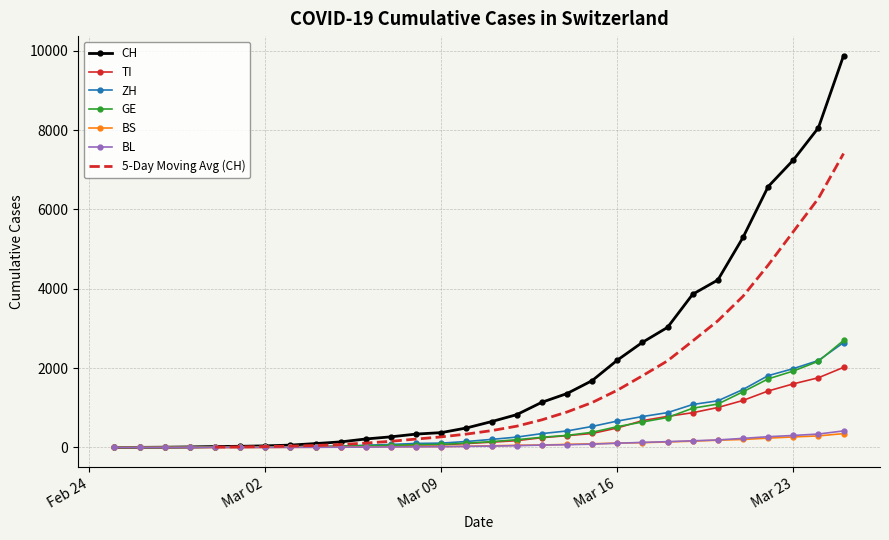

Between 2020-03-07 and 2020-03-22, which series saw the biggest shift?

CH